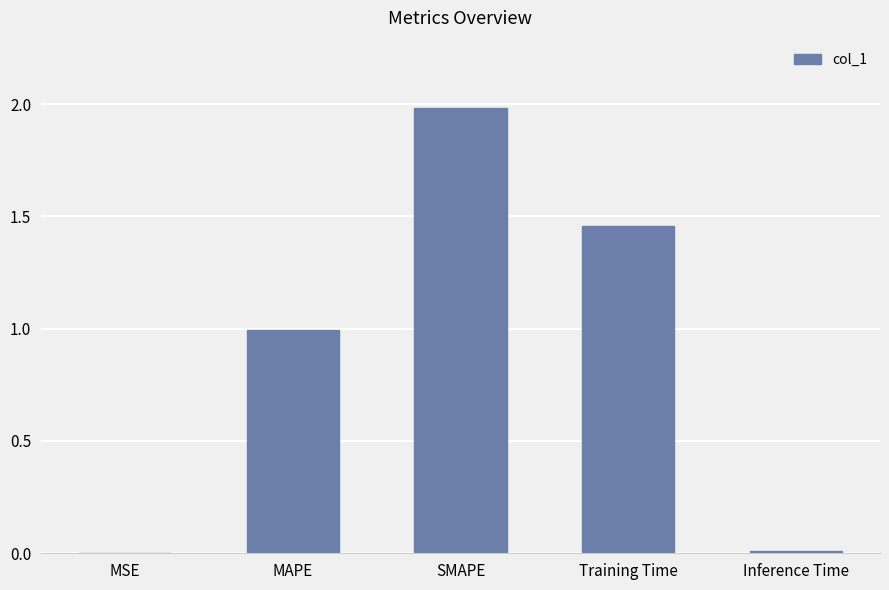

What is the sum of all values?

4.4